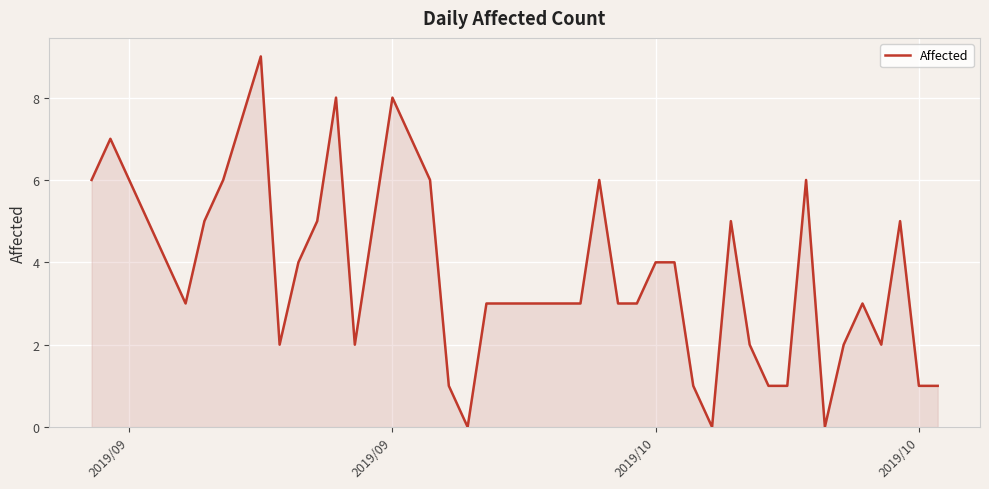

What is the difference between the maximum and minimum values?

9